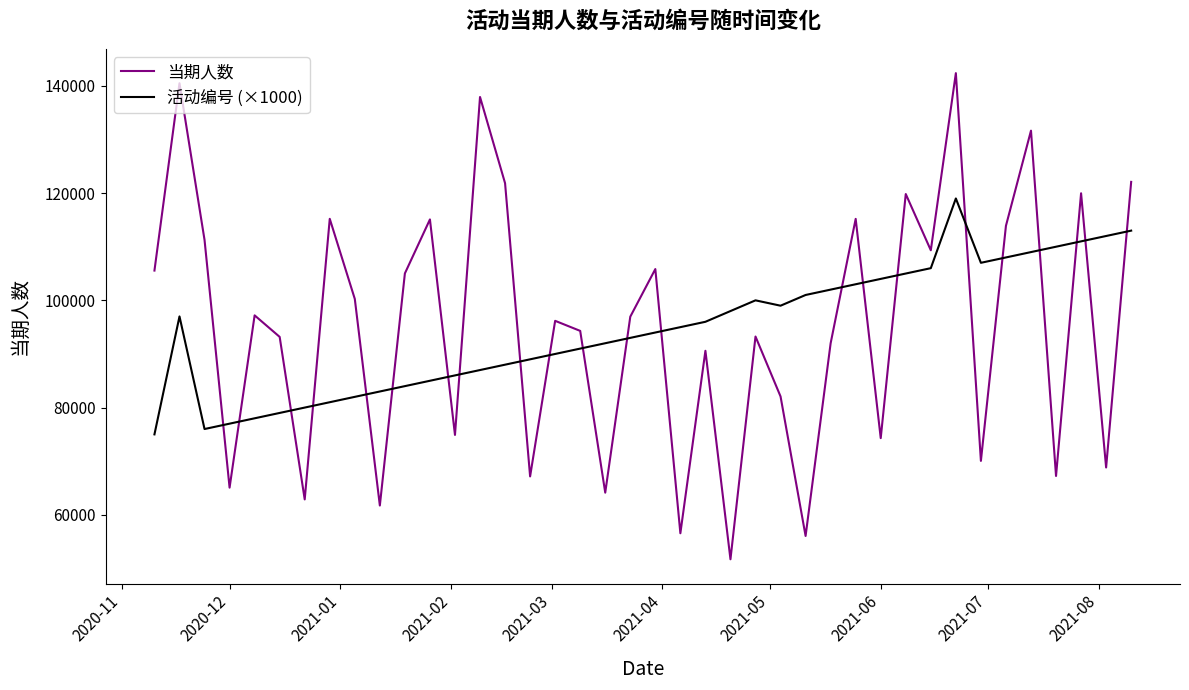

List the series in order of their peak value, highest first.

当期人数, 活动编号 (×1000)